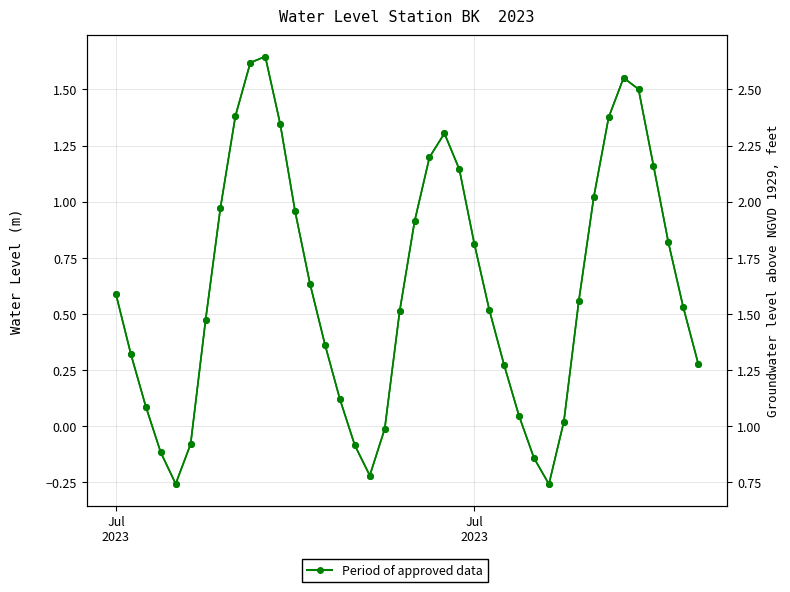

The chart shows a value of 0.8 at 19. True or false?

False